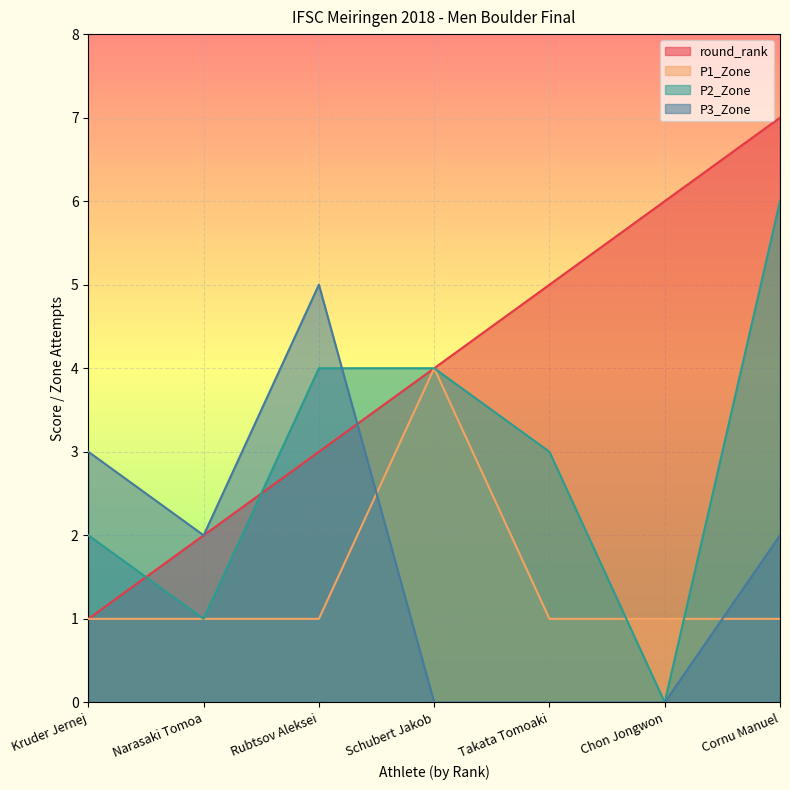

Where do round_rank and P2_Zone first cross each other?

Kruder Jernej and Narasaki Tomoa